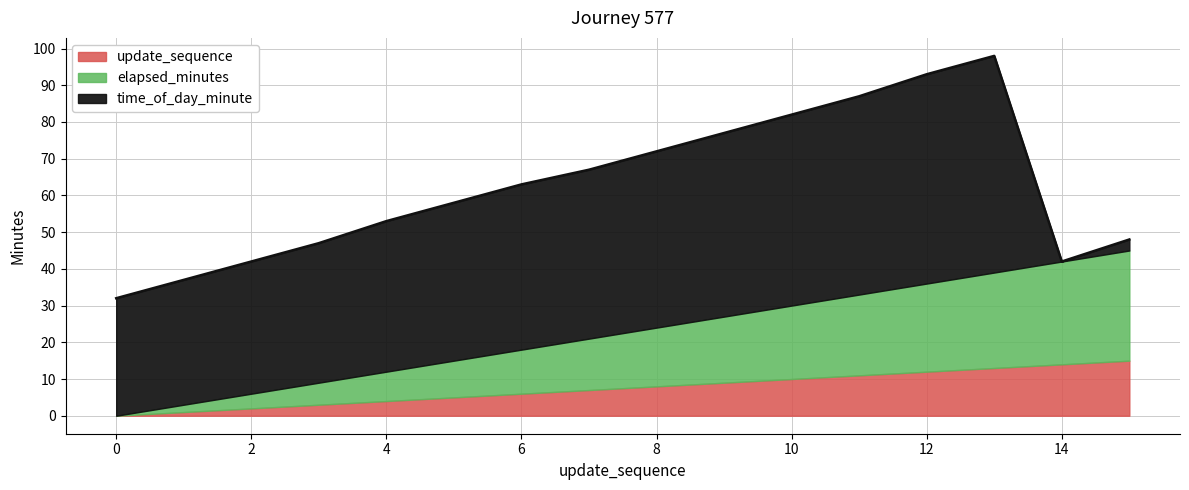

What value does the update_sequence series have at 15, to the nearest 10?

20